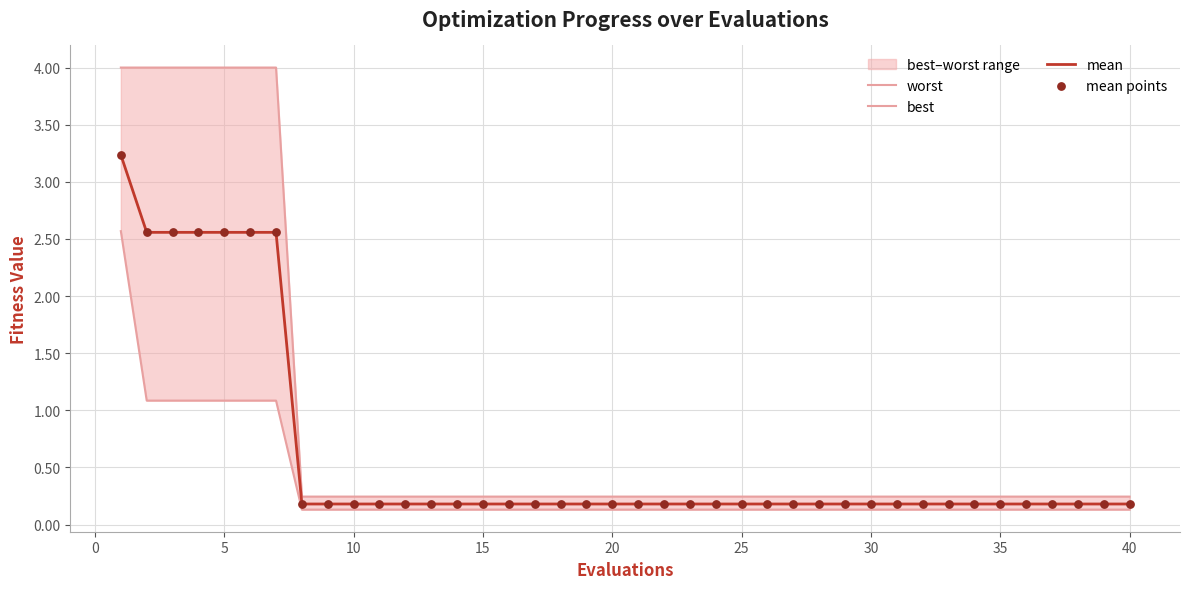

Which series reaches the maximum Y coordinate?

worst